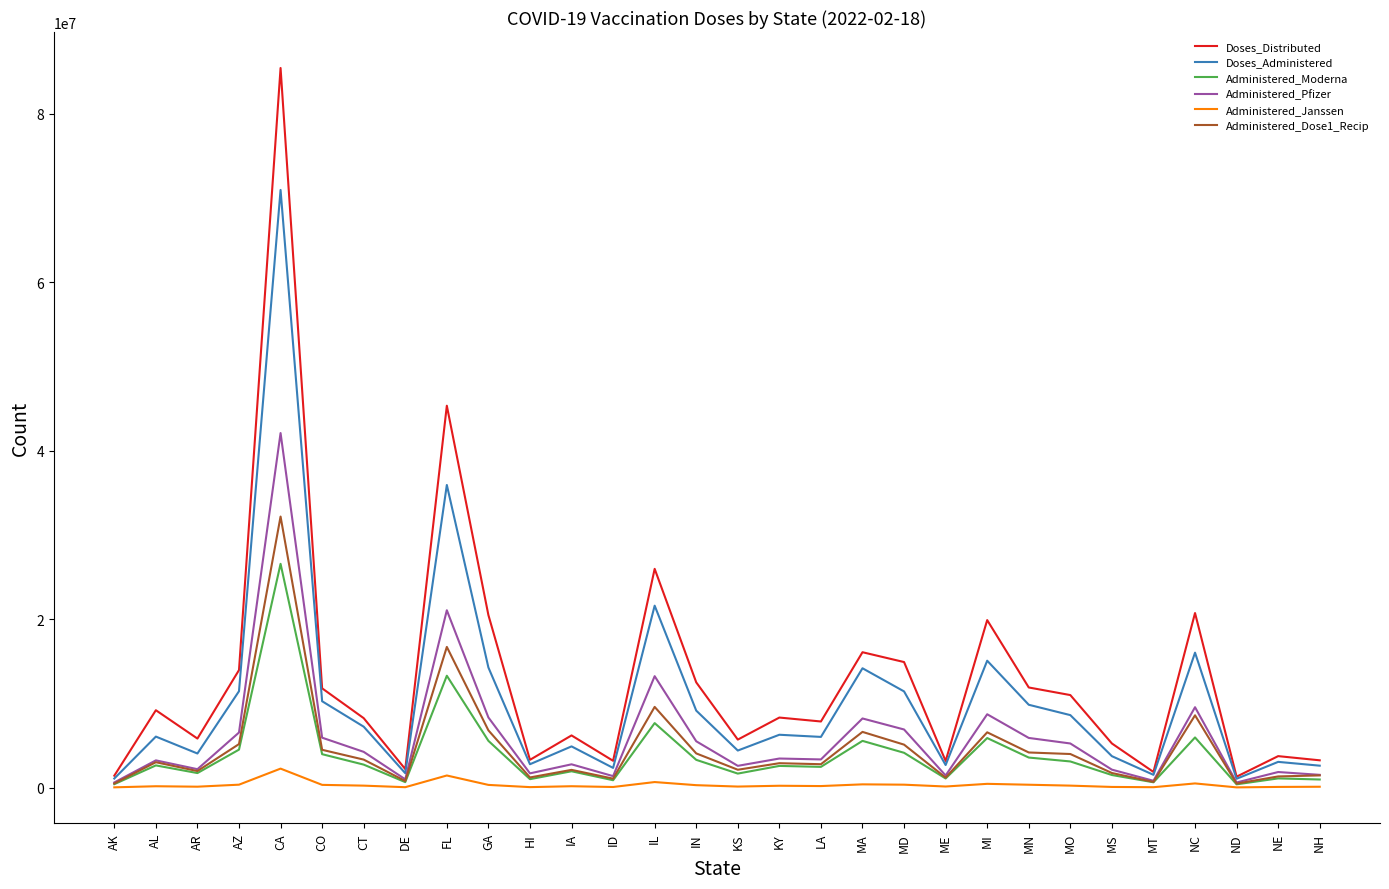

At which category does Administered_Dose1_Recip reach its first local valley?

AR